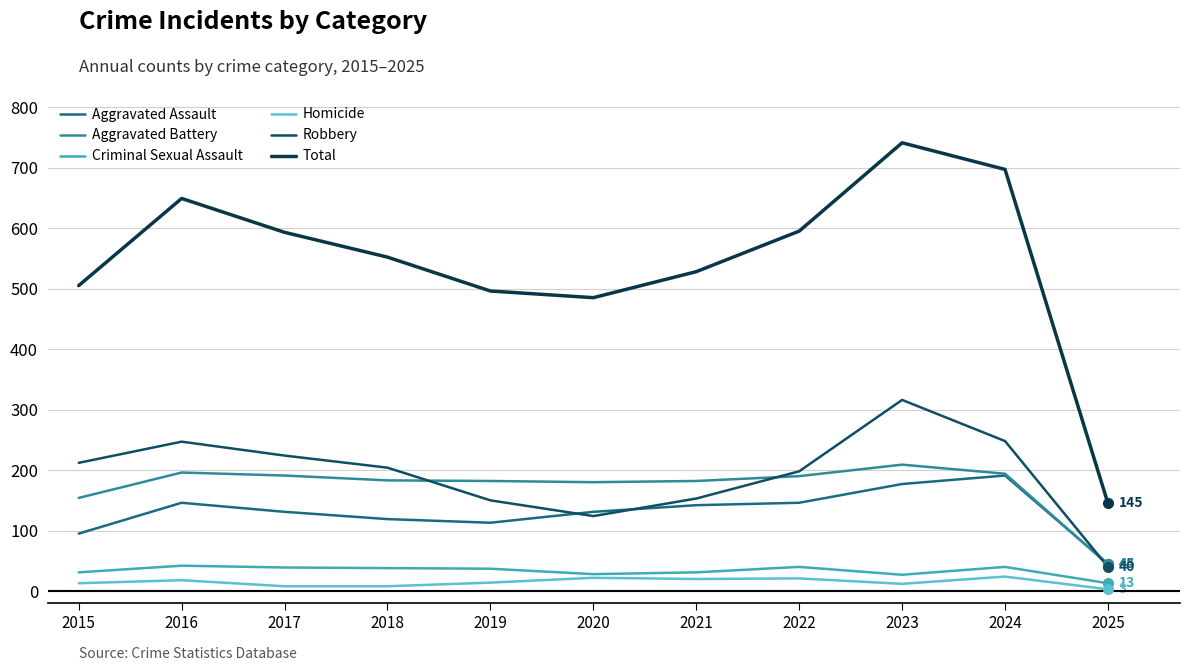

What is the value of the Homicide point at the 7th from the left?

20